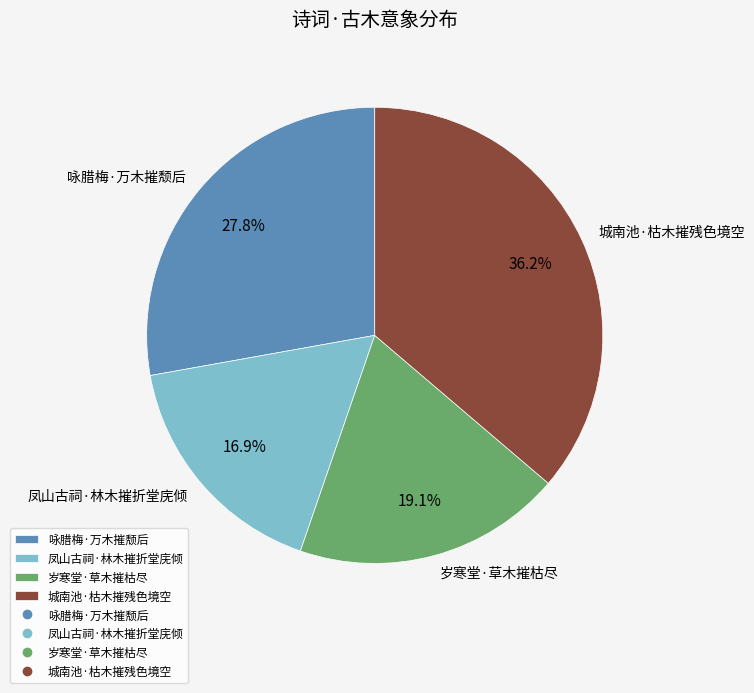

To the nearest percent, what portion does 凤山古祠·林木摧折堂庑倾 represent?

17%